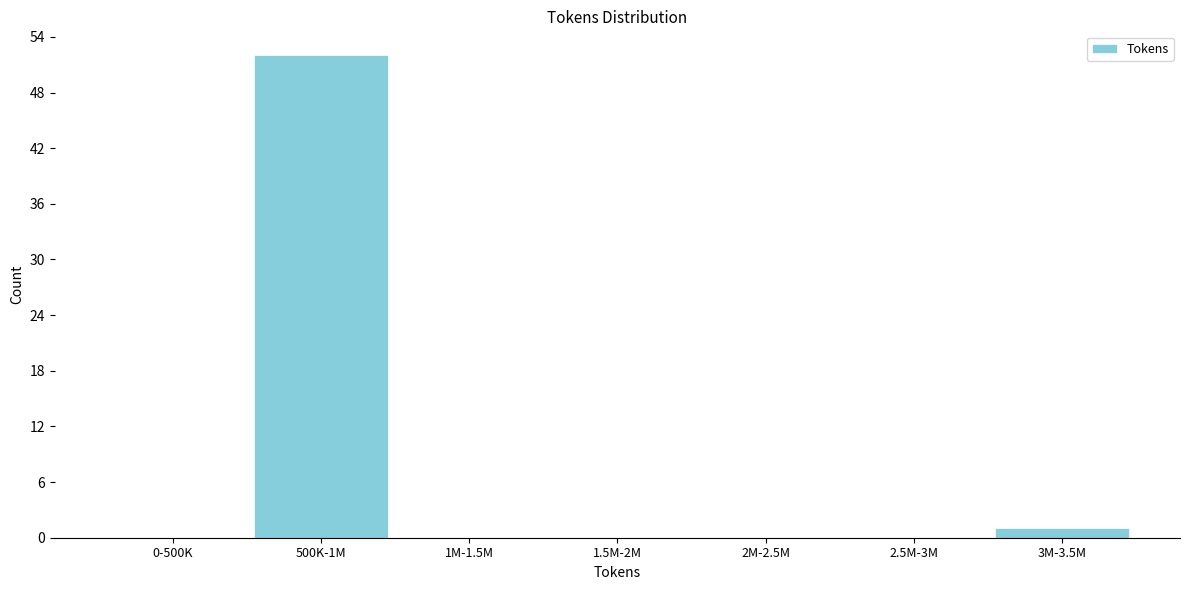

Reading right to left, what are all the values shown in this chart?

3M-3.5M=1	2.5M-3M=0	2M-2.5M=0	1.5M-2M=0	1M-1.5M=0	500K-1M=52	0-500K=0